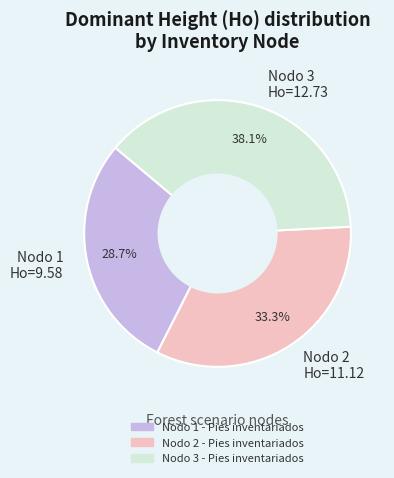

How many segments does this pie chart have?

3